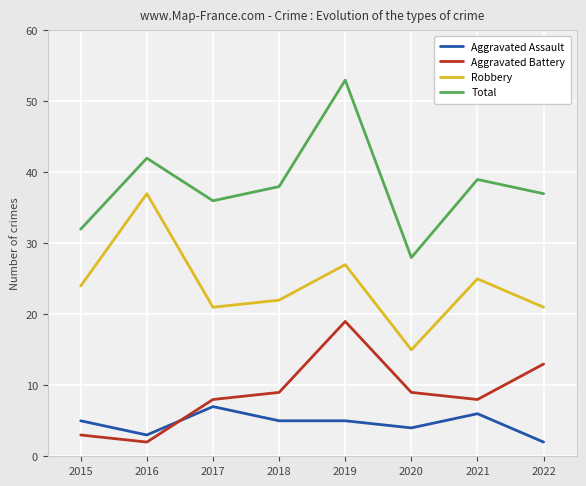

True or false: Total and Aggravated Battery cross at least once.

False